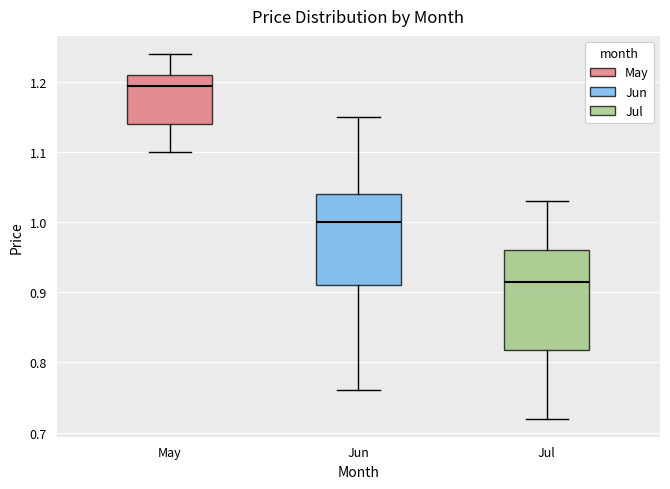

Which box's median line is the lowest?

Jul